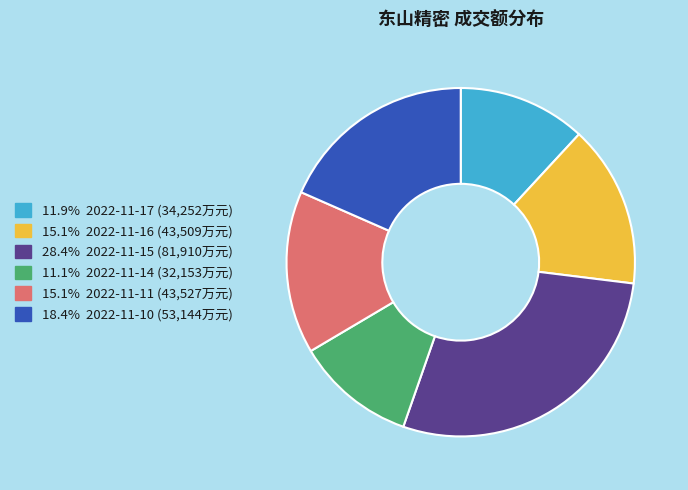

Is there any slice that represents more than half of the pie?

No